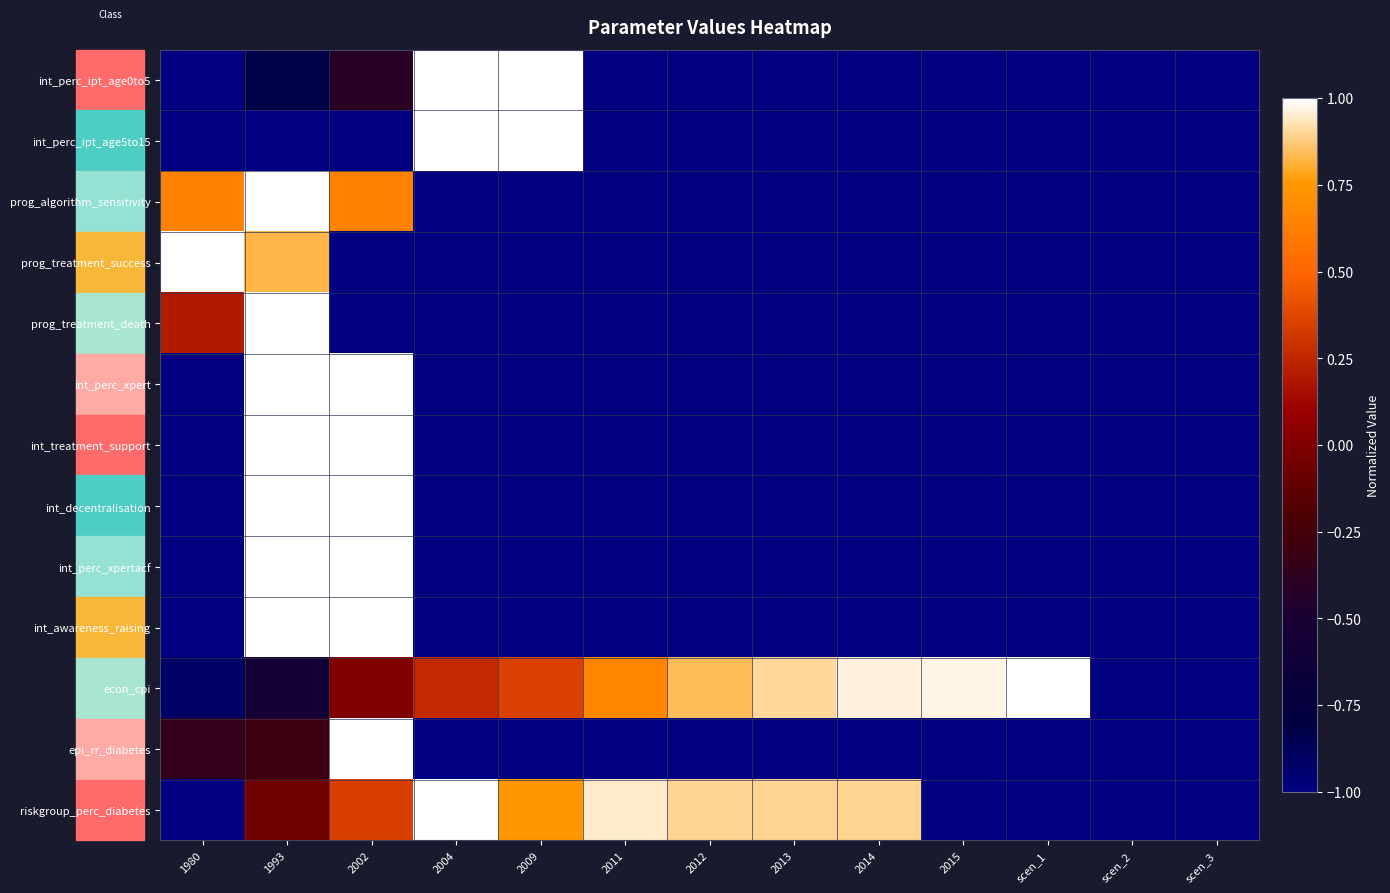

Reading left to right, list all the values displayed in this chart.

int_perc_ipt_age0to5: 1980=-1.0	1993=-0.8	2002=-0.4	2004=1.0	2009=1.0	2011=-1.0	2012=-1.0	2013=-1.0	2014=-1.0	2015=-1.0	scen_1=-1.0	scen_2=-1.0	scen_3=-1.0
int_perc_ipt_age5to15: 1980=-1.0	1993=-1.0	2002=-1.0	2004=1.0	2009=1.0	2011=-1.0	2012=-1.0	2013=-1.0	2014=-1.0	2015=-1.0	scen_1=-1.0	scen_2=-1.0	scen_3=-1.0
prog_algorithm_sensitivity: 1980=0.6	1993=1.0	2002=0.6	2004=-1.0	2009=-1.0	2011=-1.0	2012=-1.0	2013=-1.0	2014=-1.0	2015=-1.0	scen_1=-1.0	scen_2=-1.0	scen_3=-1.0
prog_treatment_success: 1980=1.0	1993=0.8	2002=-1.0	2004=-1.0	2009=-1.0	2011=-1.0	2012=-1.0	2013=-1.0	2014=-1.0	2015=-1.0	scen_1=-1.0	scen_2=-1.0	scen_3=-1.0
prog_treatment_death: 1980=0.2	1993=1.0	2002=-1.0	2004=-1.0	2009=-1.0	2011=-1.0	2012=-1.0	2013=-1.0	2014=-1.0	2015=-1.0	scen_1=-1.0	scen_2=-1.0	scen_3=-1.0
int_perc_xpert: 1980=-1.0	1993=1.0	2002=1.0	2004=-1.0	2009=-1.0	2011=-1.0	2012=-1.0	2013=-1.0	2014=-1.0	2015=-1.0	scen_1=-1.0	scen_2=-1.0	scen_3=-1.0
int_treatment_support: 1980=-1.0	1993=1.0	2002=1.0	2004=-1.0	2009=-1.0	2011=-1.0	2012=-1.0	2013=-1.0	2014=-1.0	2015=-1.0	scen_1=-1.0	scen_2=-1.0	scen_3=-1.0
int_decentralisation: 1980=-1.0	1993=1.0	2002=1.0	2004=-1.0	2009=-1.0	2011=-1.0	2012=-1.0	2013=-1.0	2014=-1.0	2015=-1.0	scen_1=-1.0	scen_2=-1.0	scen_3=-1.0
int_perc_xpertacf: 1980=-1.0	1993=1.0	2002=1.0	2004=-1.0	2009=-1.0	2011=-1.0	2012=-1.0	2013=-1.0	2014=-1.0	2015=-1.0	scen_1=-1.0	scen_2=-1.0	scen_3=-1.0
int_awareness_raising: 1980=-1.0	1993=1.0	2002=1.0	2004=-1.0	2009=-1.0	2011=-1.0	2012=-1.0	2013=-1.0	2014=-1.0	2015=-1.0	scen_1=-1.0	scen_2=-1.0	scen_3=-1.0
econ_cpi: 1980=-0.9	1993=-0.6	2002=0.0	2004=0.3	2009=0.4	2011=0.7	2012=0.8	2013=0.9	2014=1.0	2015=1.0	scen_1=1.0	scen_2=-1.0	scen_3=-1.0
epi_rr_diabetes: 1980=-0.4	1993=-0.3	2002=1.0	2004=-1.0	2009=-1.0	2011=-1.0	2012=-1.0	2013=-1.0	2014=-1.0	2015=-1.0	scen_1=-1.0	scen_2=-1.0	scen_3=-1.0
riskgroup_perc_diabetes: 1980=-1.0	1993=-0.1	2002=0.3	2004=1.0	2009=0.8	2011=1.0	2012=0.9	2013=0.9	2014=0.9	2015=-1.0	scen_1=-1.0	scen_2=-1.0	scen_3=-1.0